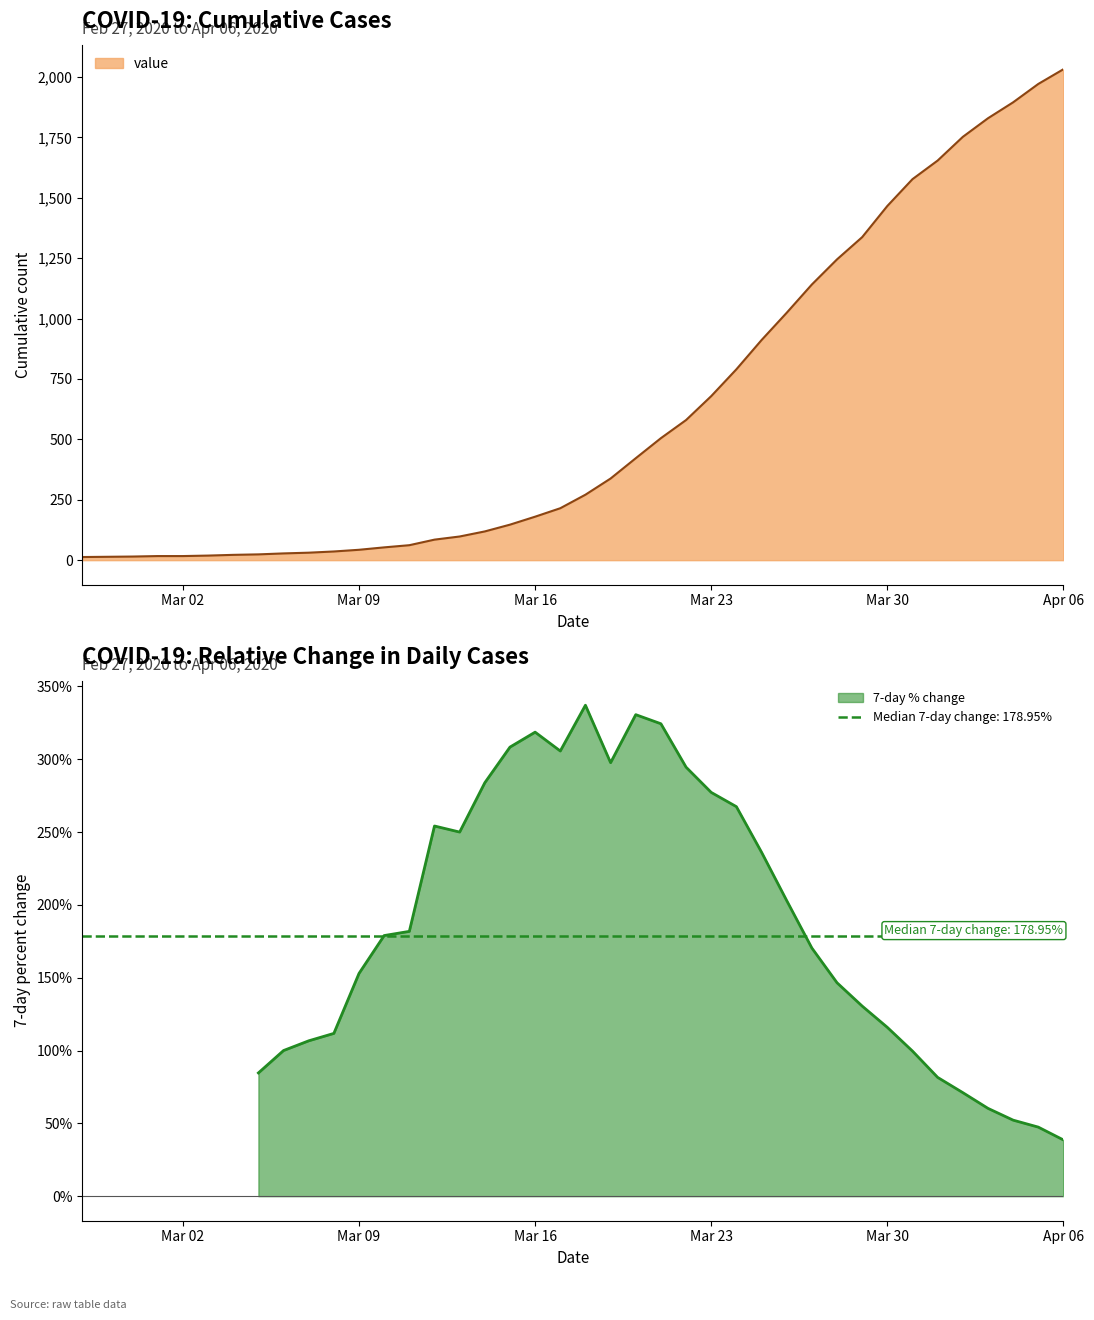

Between 2020-03-03 and 2020-03-13, which is larger?

2020-03-13